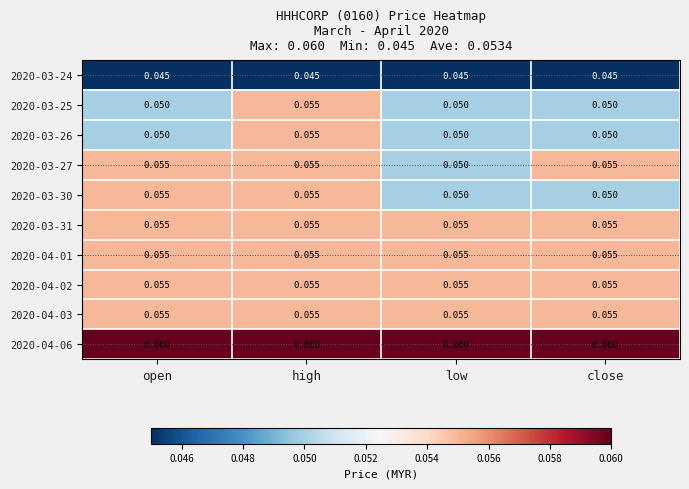

Count the number of categories in the chart.

4